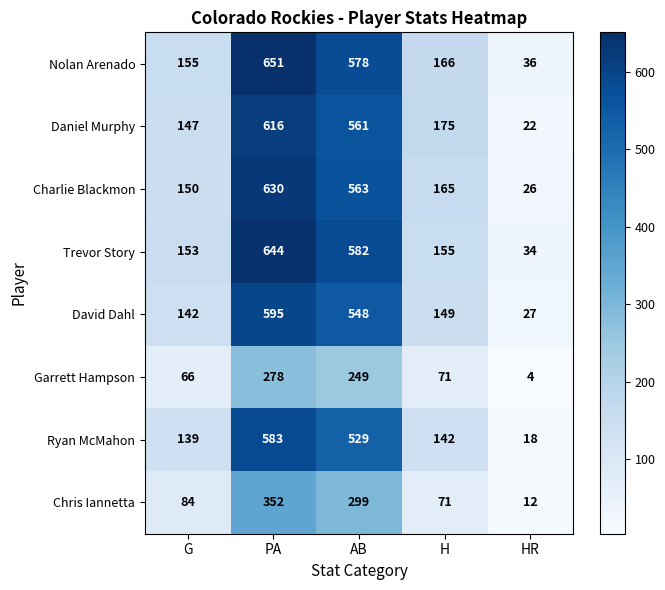

At which label does Nolan Arenado reach its minimum?

HR